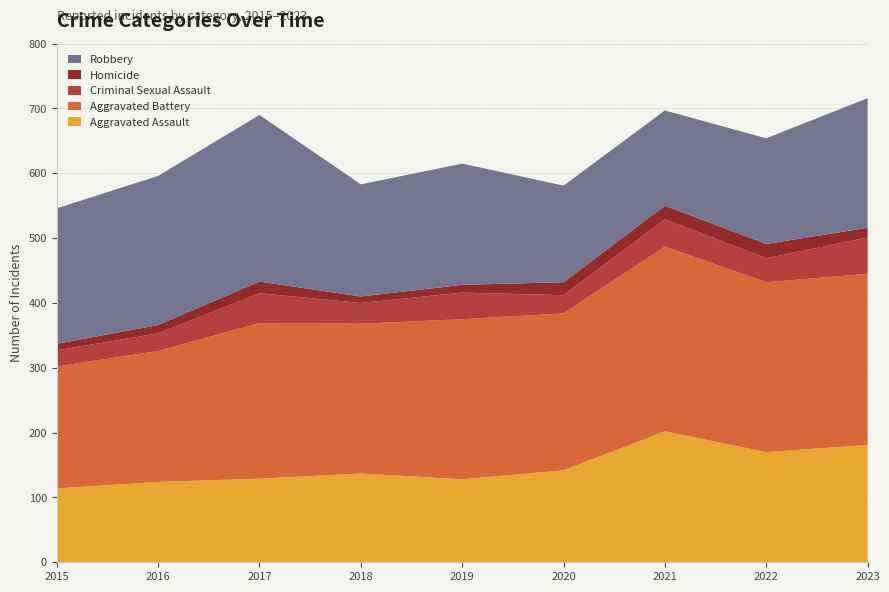

Reading left to right, transcribe all the data shown in this chart.

Aggravated Assault: 114	124	129	137	128	142	202	170	181
Aggravated Battery: 188	202	240	231	247	242	285	262	264
Criminal Sexual Assault: 25	27	46	32	41	28	42	37	56
Homicide: 10	13	18	10	12	20	21	22	15
Robbery: 209	230	257	173	187	149	147	163	200